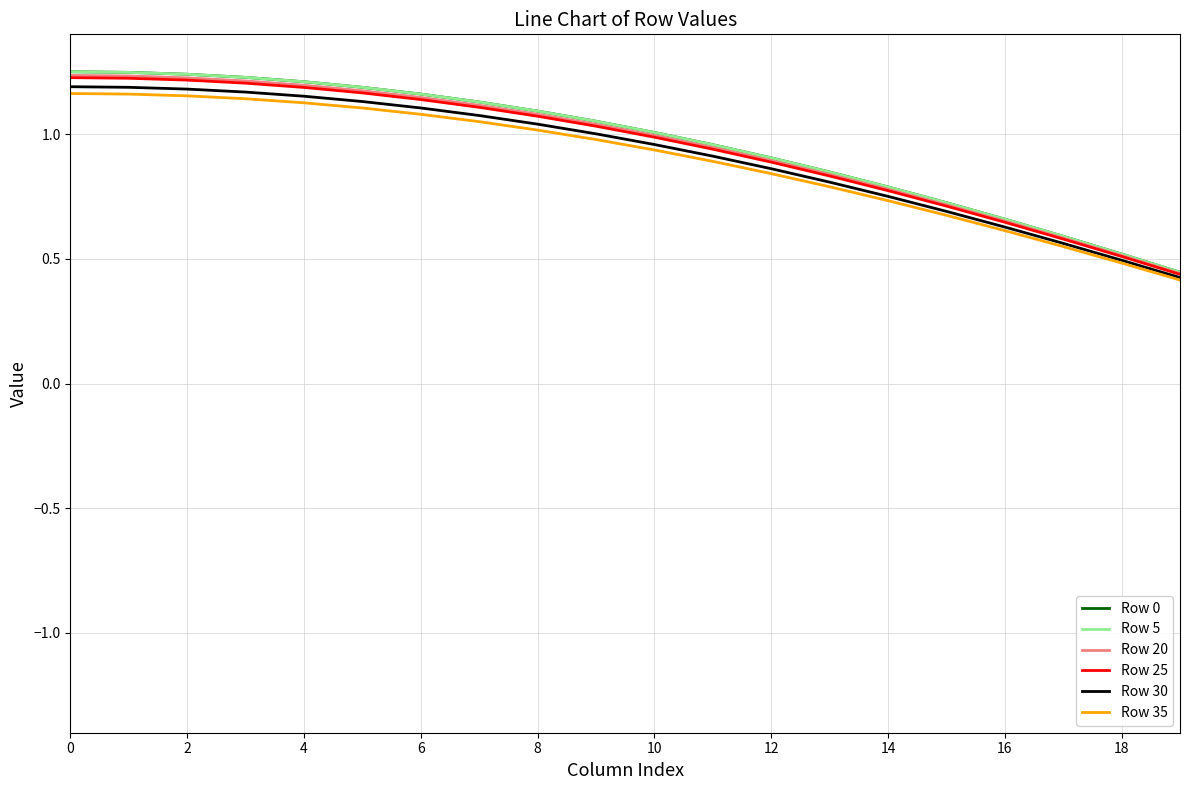

Is this an area chart (filled region under the line)?

No